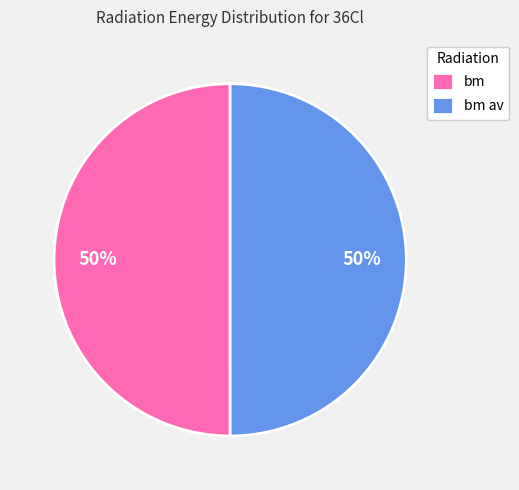

Combined, do bm av and bm account for over 50%?

Yes